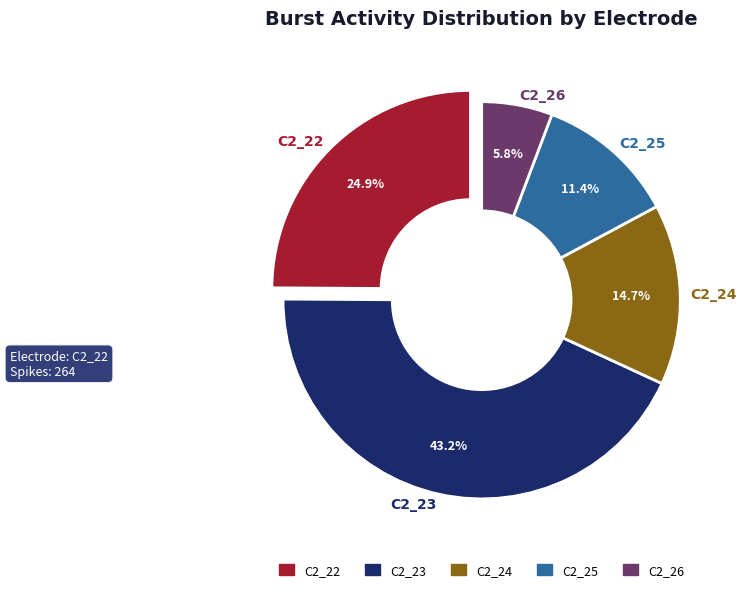

The C2_22 slice represents 10% of the pie. True or false?

False